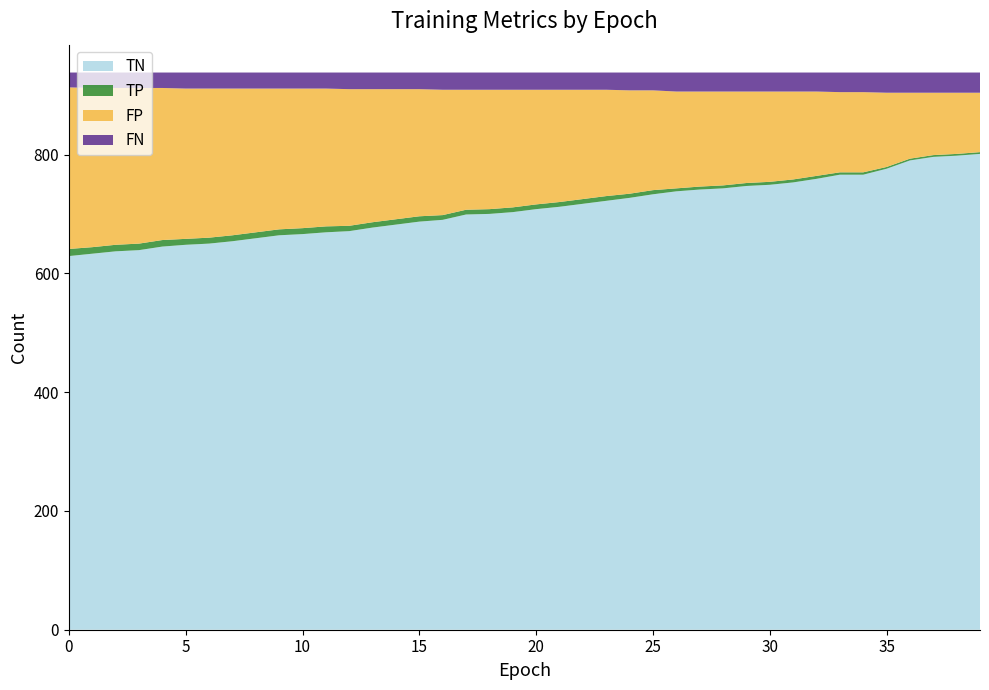

Reading right to left, list all the values displayed in this chart.

TP: 3	3	3	3	3	4	4	5	5	5	5	5	5	5	7	7	8	8	8	8	8	8	8	8	9	9	9	9	10	10	10	10	10	10	10	11	11	11	11	12
TN: 801	798	796	790	776	766	766	759	753	749	747	743	741	738	733	727	722	717	712	708	703	700	699	690	687	682	677	671	669	666	664	659	654	650	648	645	639	637	633	629
FP: 100	103	105	111	125	135	135	142	148	152	154	158	160	163	168	174	179	184	189	193	198	201	202	211	214	219	224	230	232	235	237	242	247	251	253	256	262	264	268	272
FN: 34	34	34	34	34	33	33	32	32	32	32	32	32	32	30	30	29	29	29	29	29	29	29	29	28	28	28	28	27	27	27	27	27	27	27	26	26	26	26	25